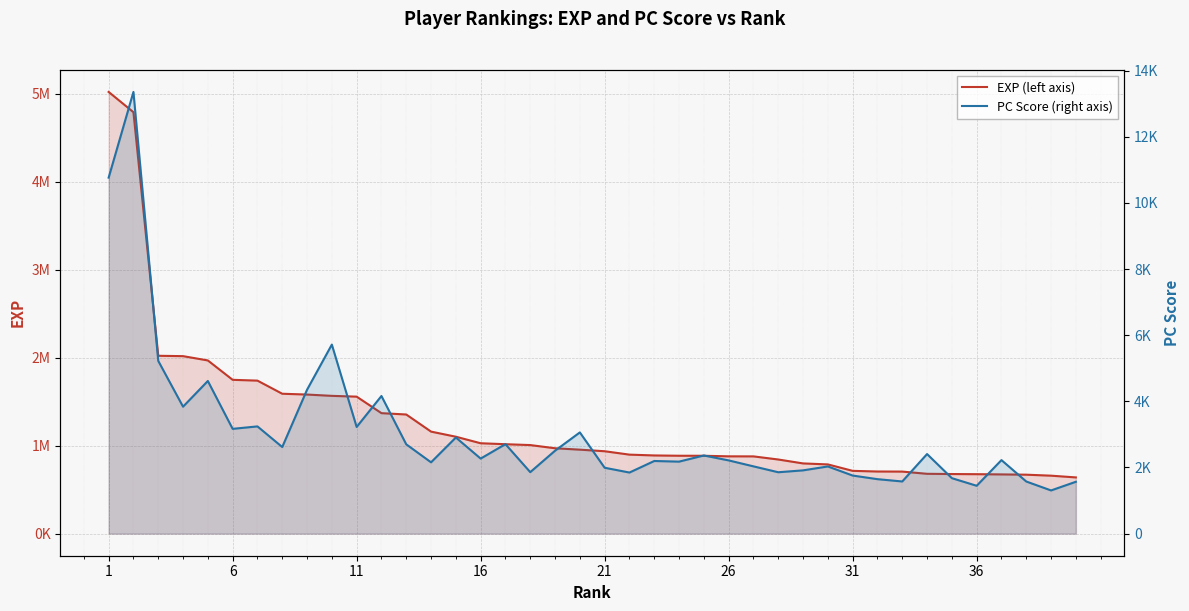

Which series has the widest spread of values?

EXP (left axis)